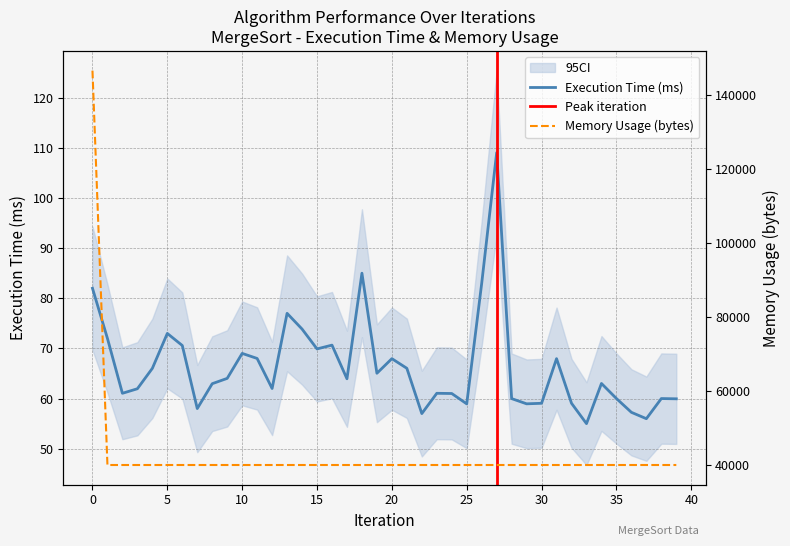

True or false: Memory Usage (bytes) and Execution Time (ms) intersect in this chart.

False